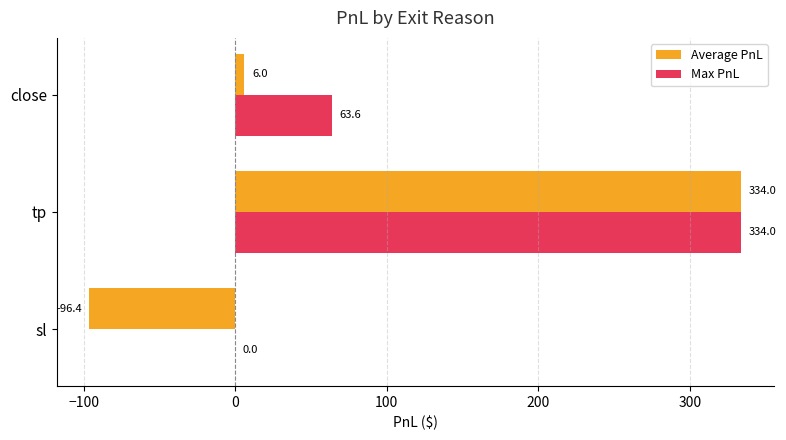

At which label is Max PnL closest to 166?

close